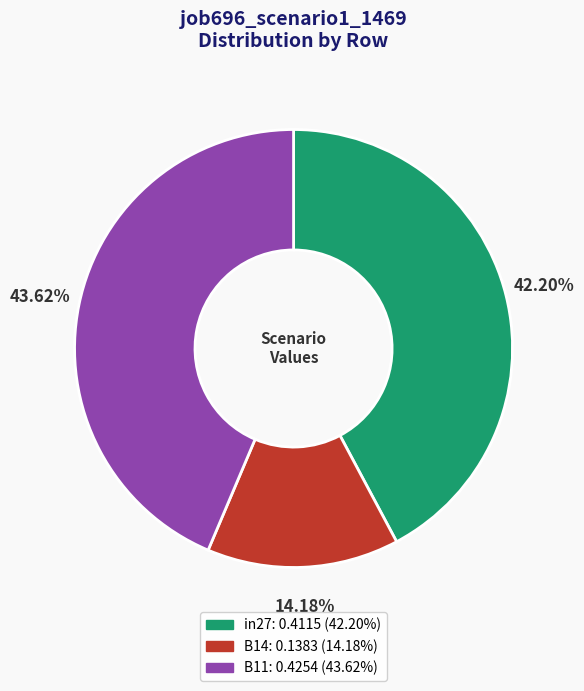

To the nearest percent, what is the average slice percentage?

33%